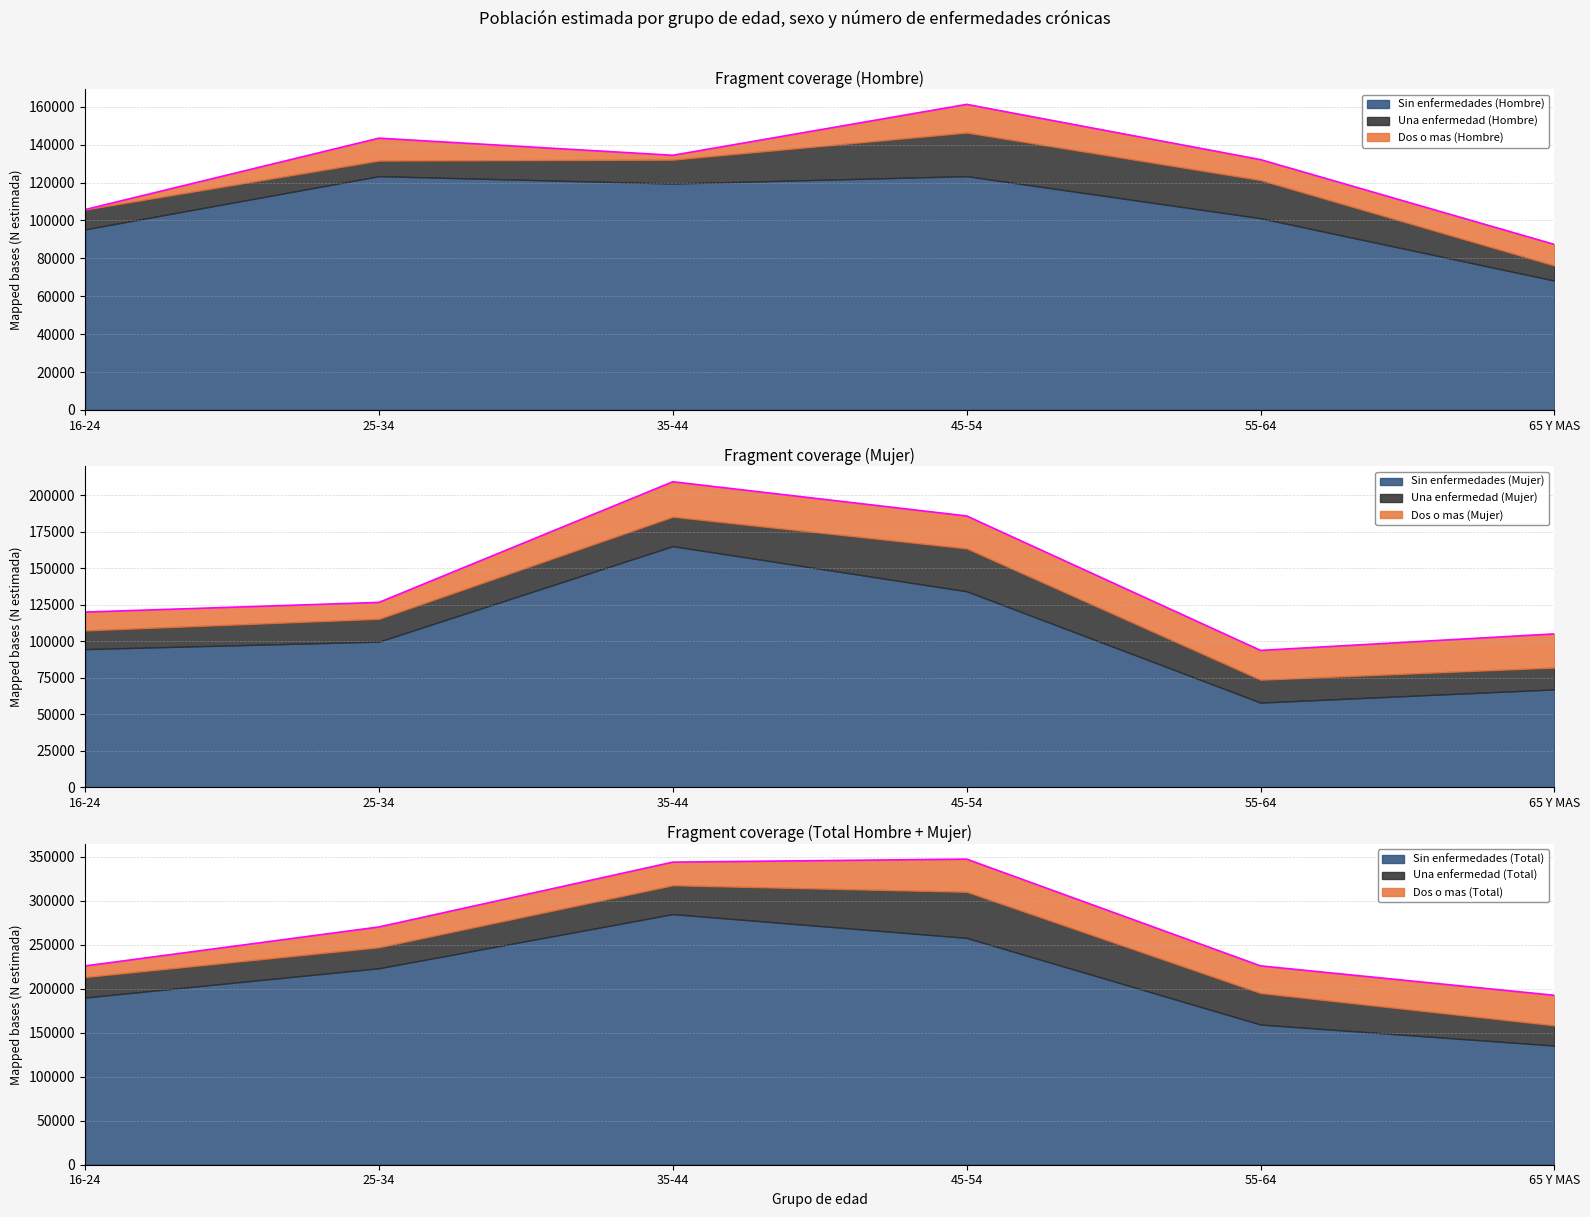

What is the sum of all Una enfermedad (Mujer) values?

108620